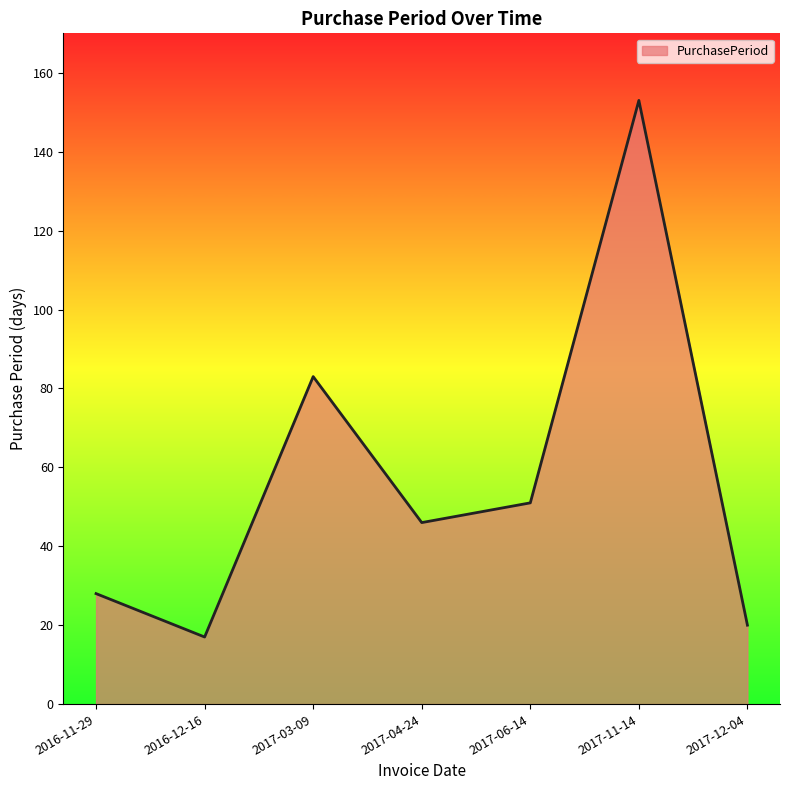

What is the smallest value displayed?

17